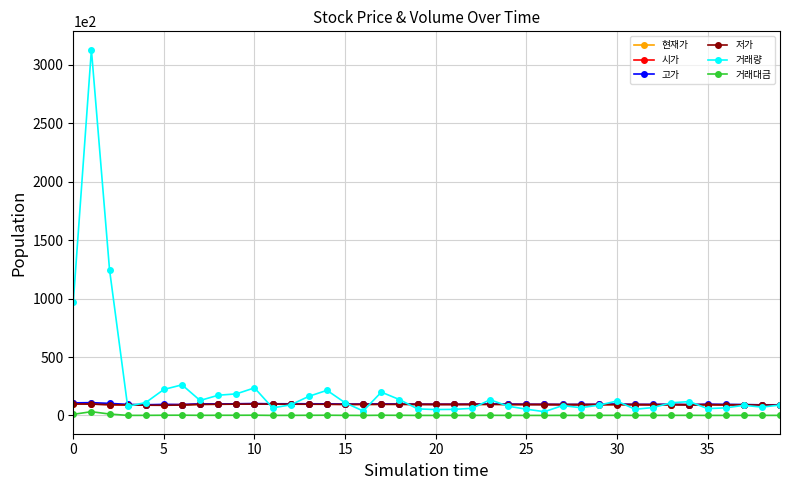

Which series has the largest range (max minus min)?

거래량